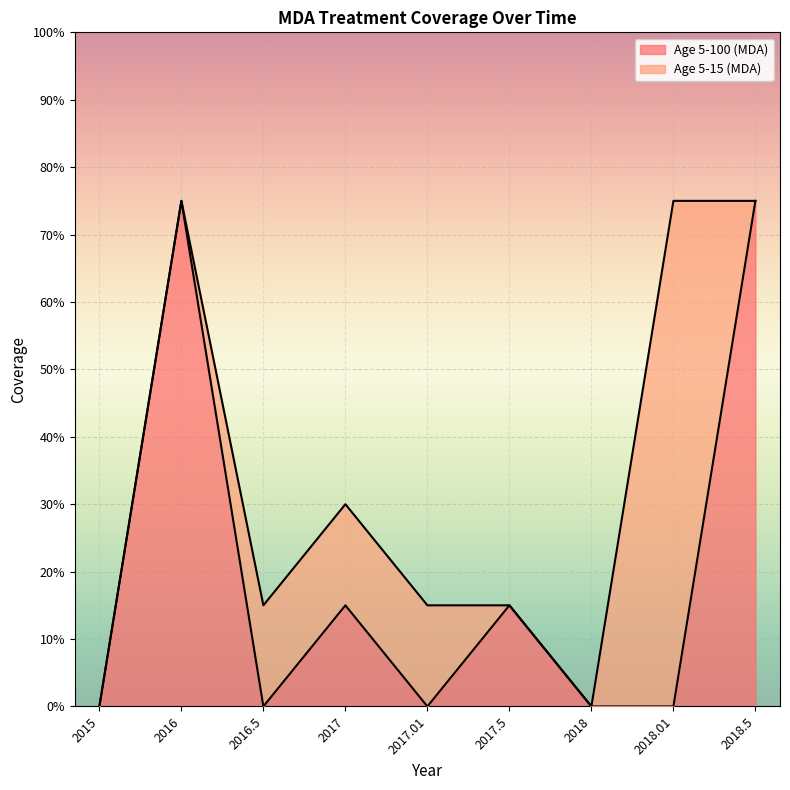

At which category does the data reach its first local peak?

2016